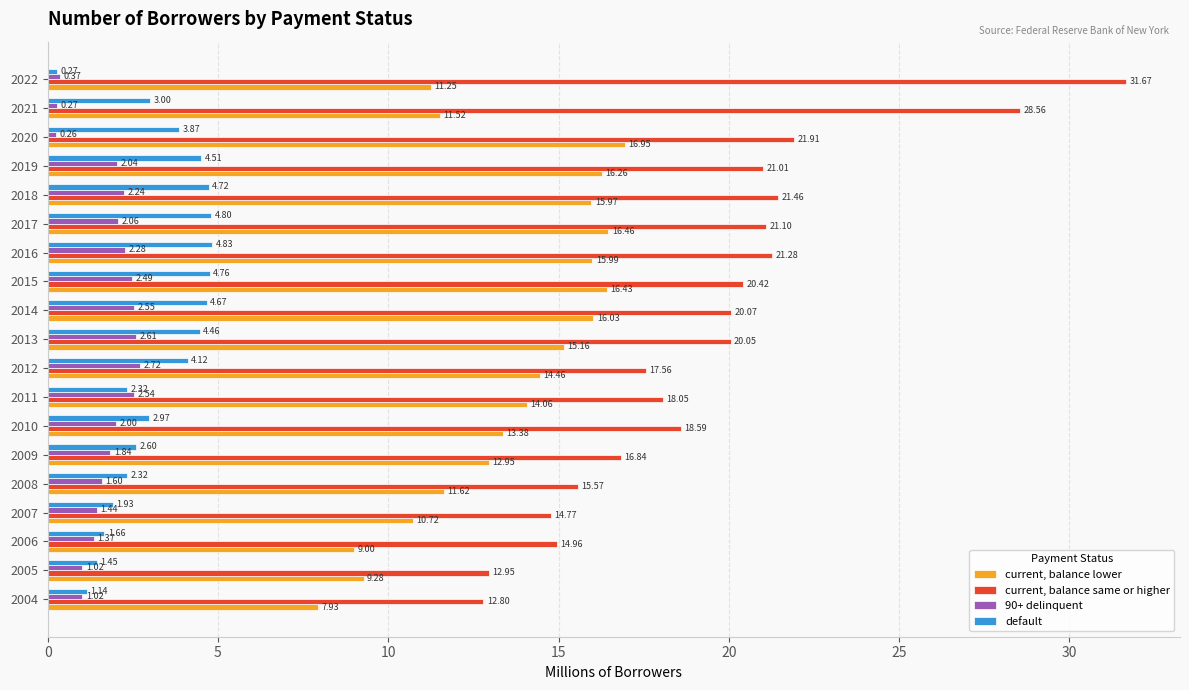

Which series changed the most between 2019 and 2020?

90+ delinquent